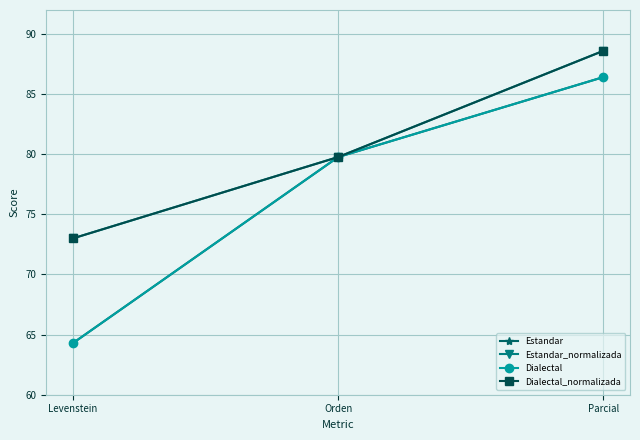

At which category is the sum across all series the highest?

Parcial